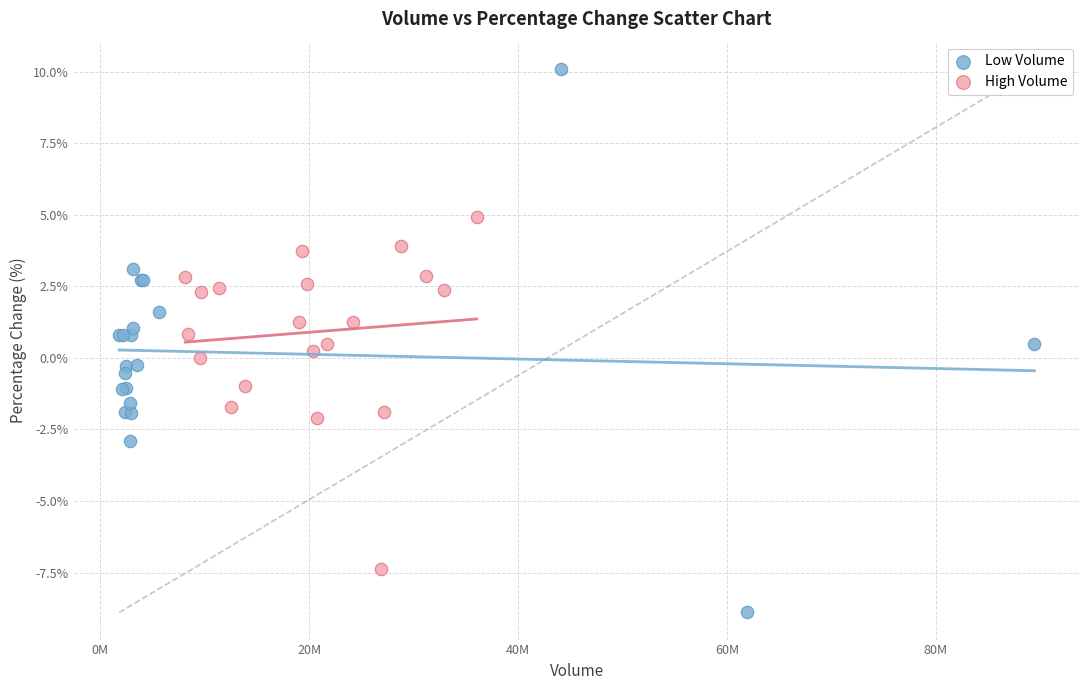

Which series reaches the maximum Y coordinate?

Low Volume